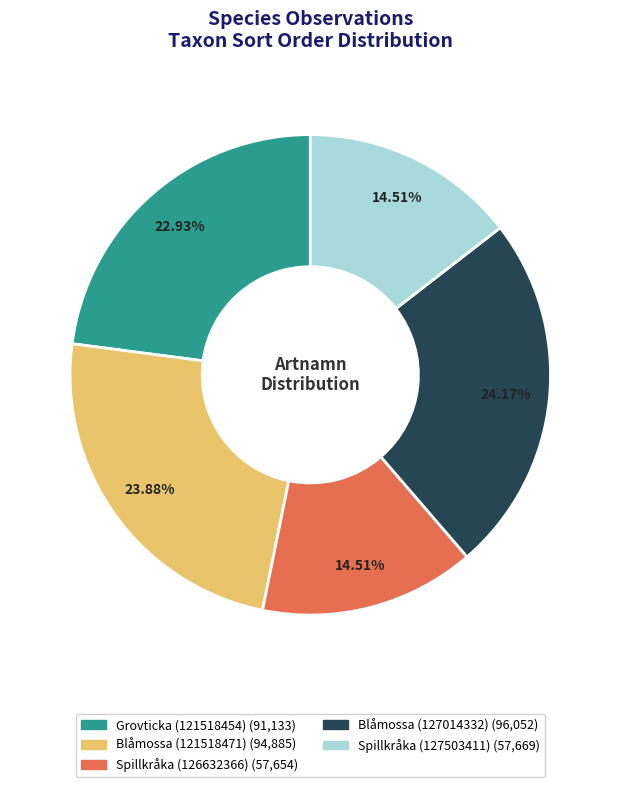

What percentage is the Spillkråka (127503411) slice, to the nearest percent?

15%